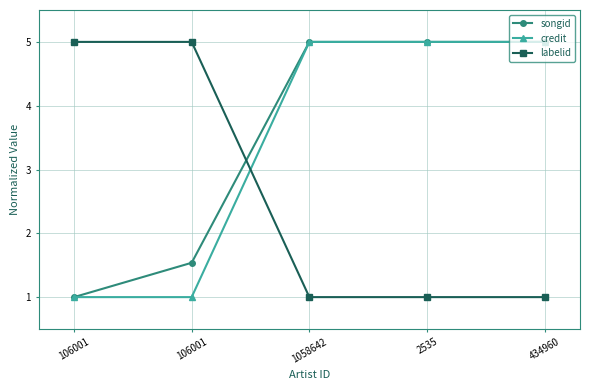

Is it true that labelid equals 2.3 at 106001?

False